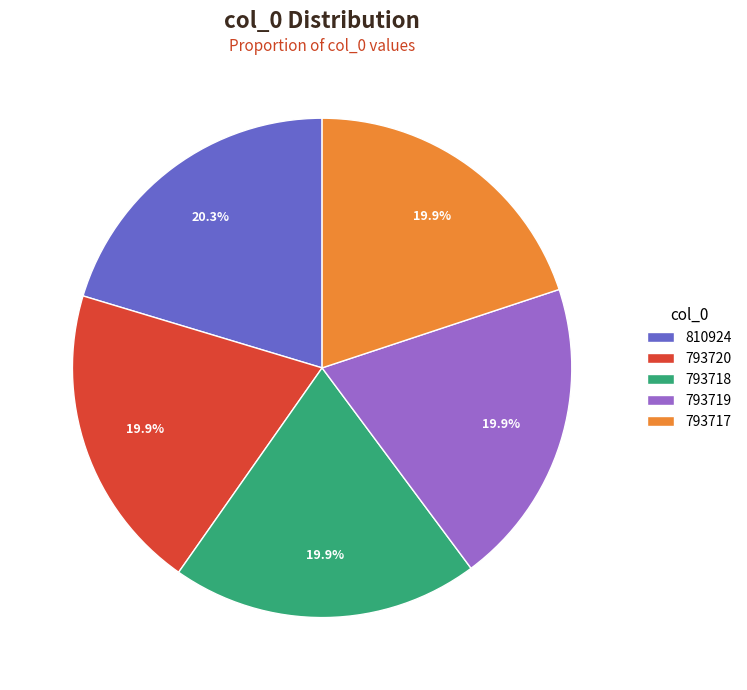

To the nearest percent, what percentage of the pie is 793719?

20%